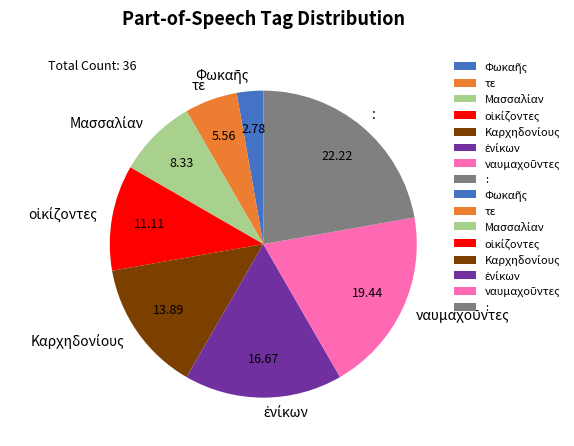

How many segments does this pie chart have?

8